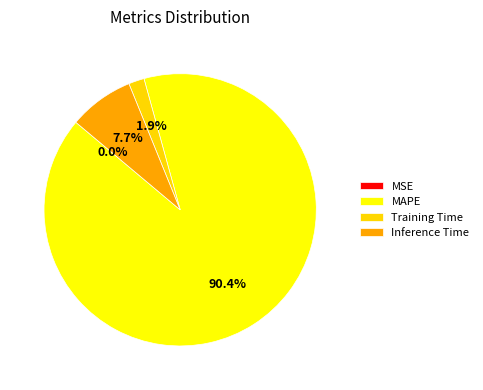

What is the ratio of the value at MAPE to the value at Inference Time?

11.7